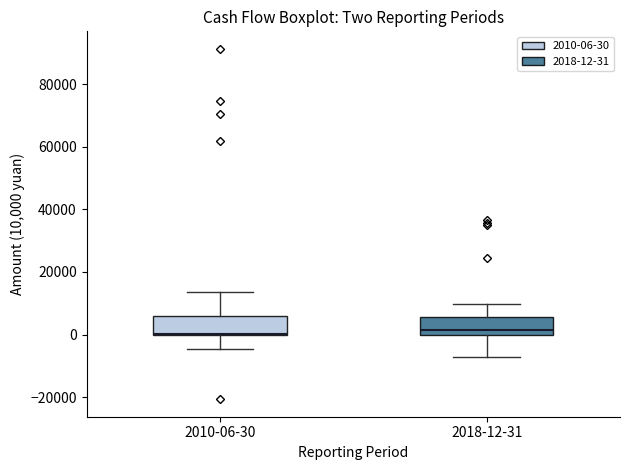

Where is the upper edge of the box for 2010-06-30 on the y-axis? The values are not printed on the chart, so give them approximately, as read against the axis.

6000